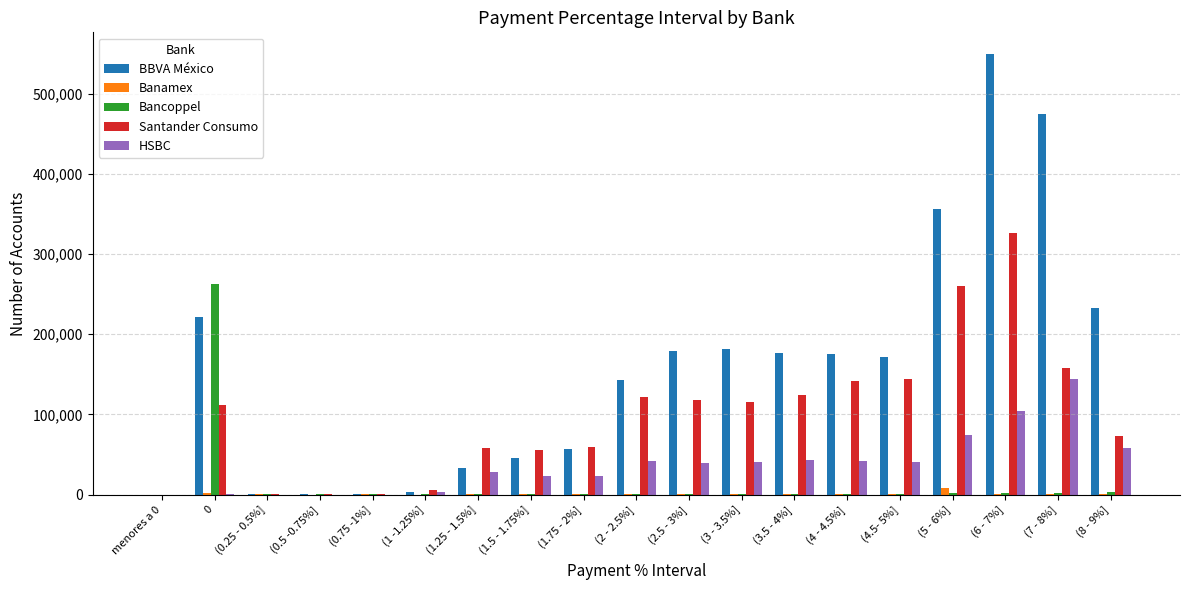

At which category is the sum across all series the highest?

(6 - 7%]